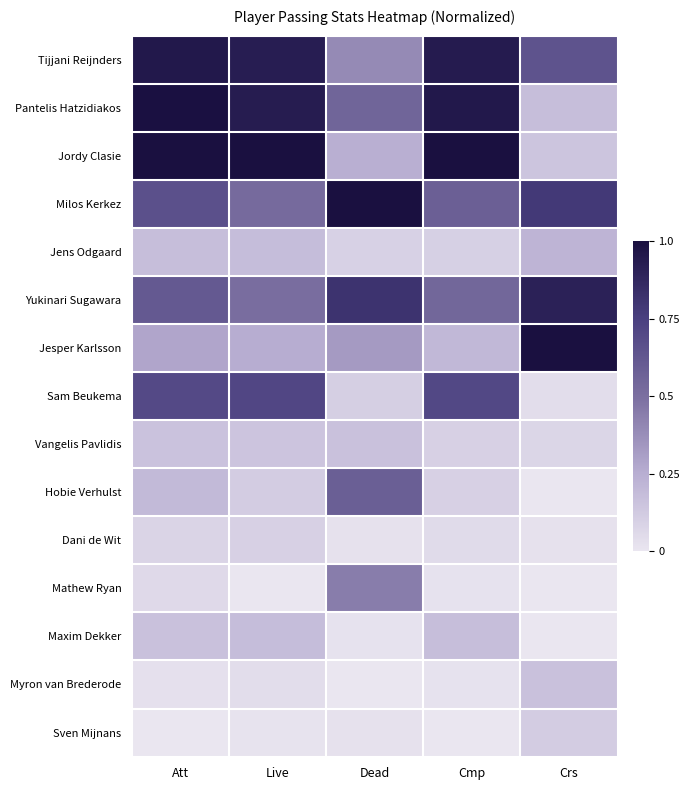

At which category is the sum across all series the highest?

Att